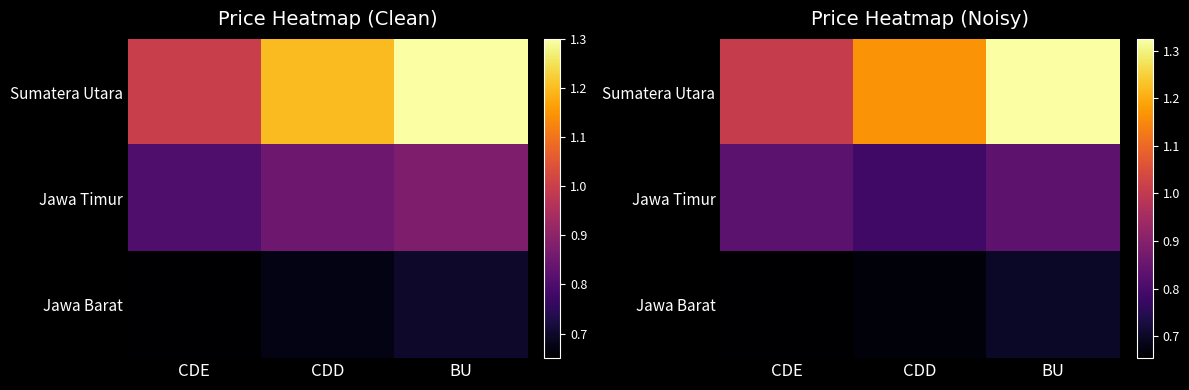

List the series in order of their overall mean, highest first.

Sumatera Utara, Jawa Timur, Jawa Barat